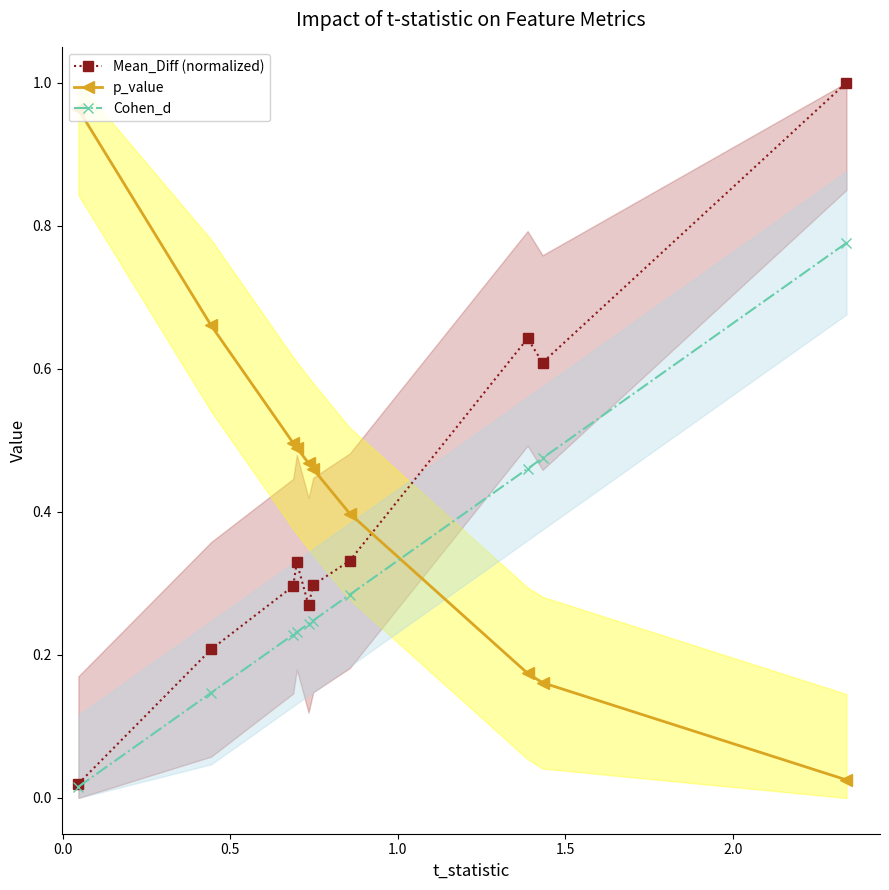

True or false: Mean_Diff (normalized) and p_value cross at least once.

True